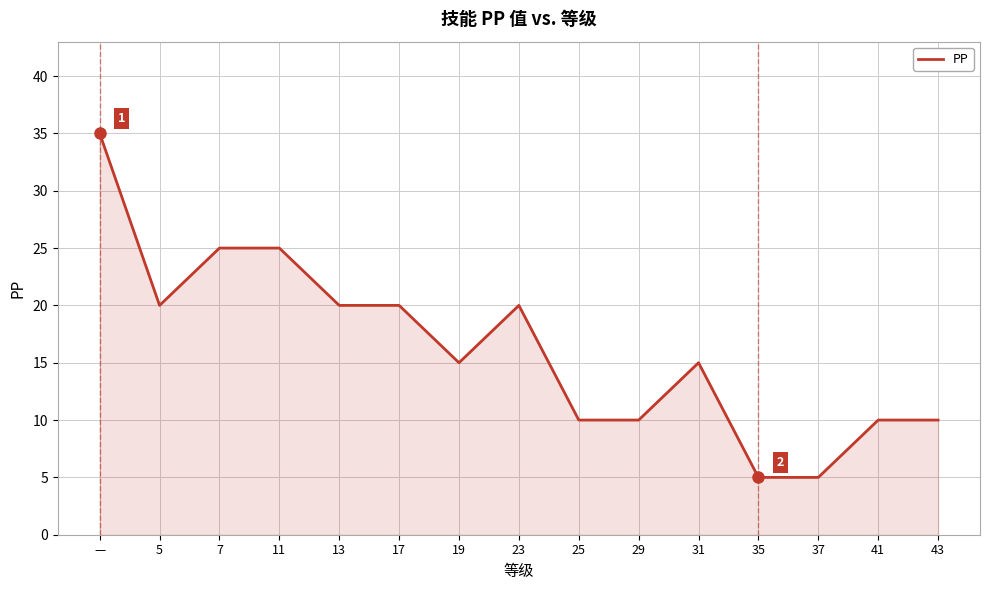

Which has a higher value, 5 or 19?

5